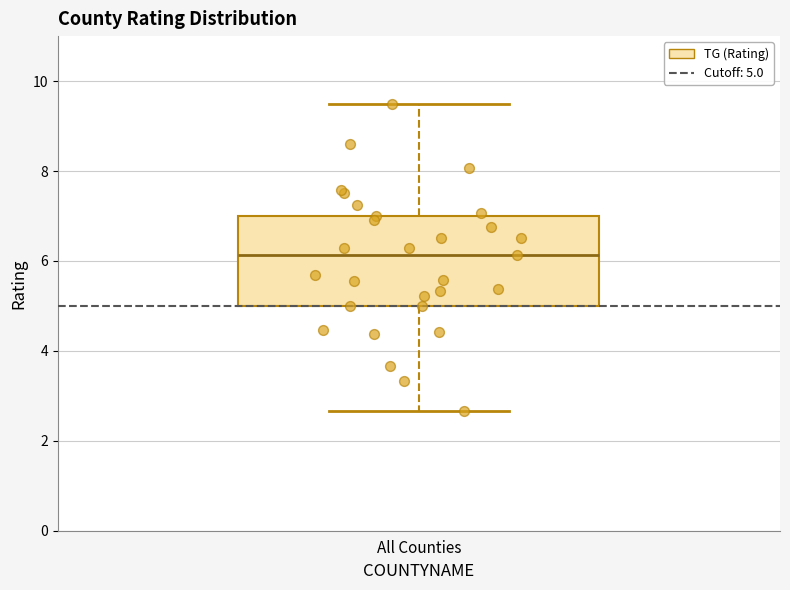

Read this box plot against the y-axis: the position of the median line, the range covered by the box, and the ends of both whiskers. The values are not printed on the chart, so give them approximately, as read against the axis.

median 6.2, box 5.0 to 7.0, whiskers 2.6 to 9.6